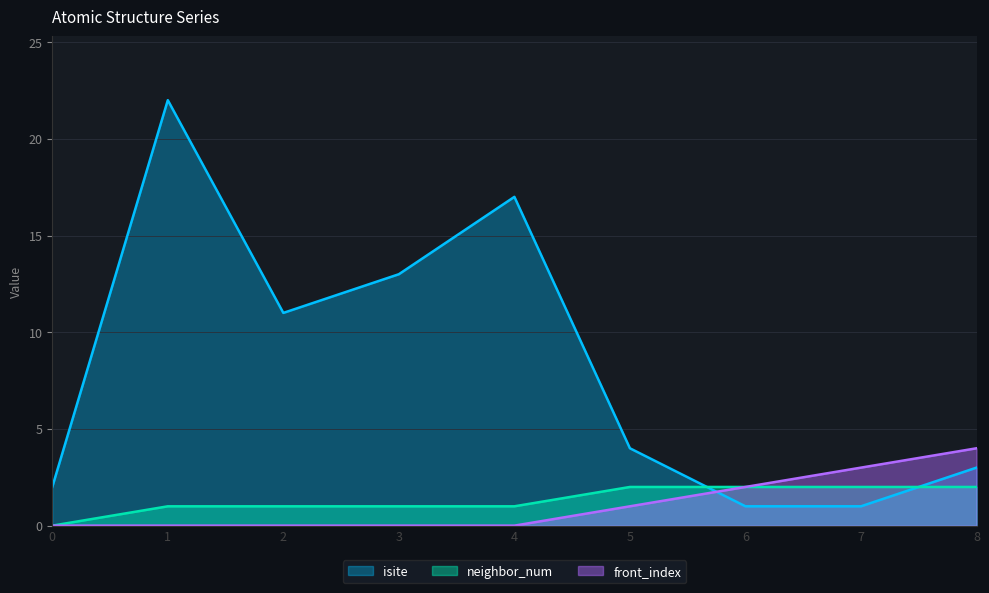

What is the sum of the isite values at 7 and 1?

23